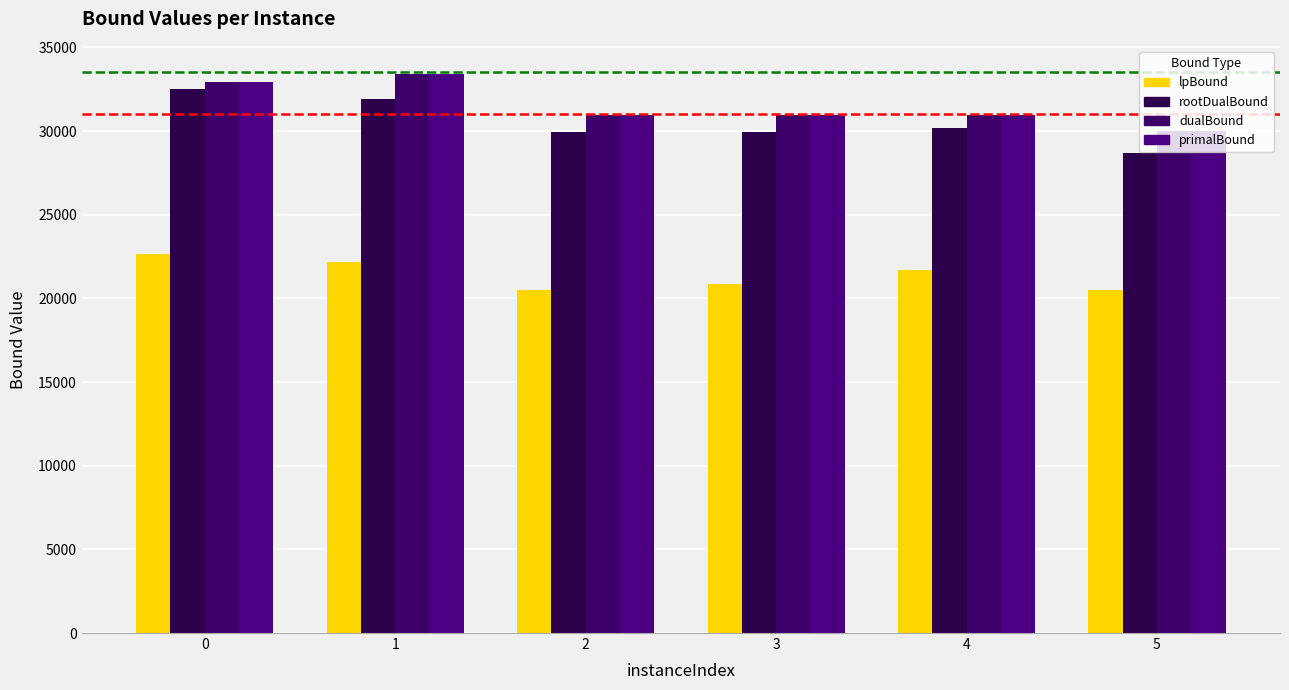

How many values in the lpBound series exceed 21705?

3